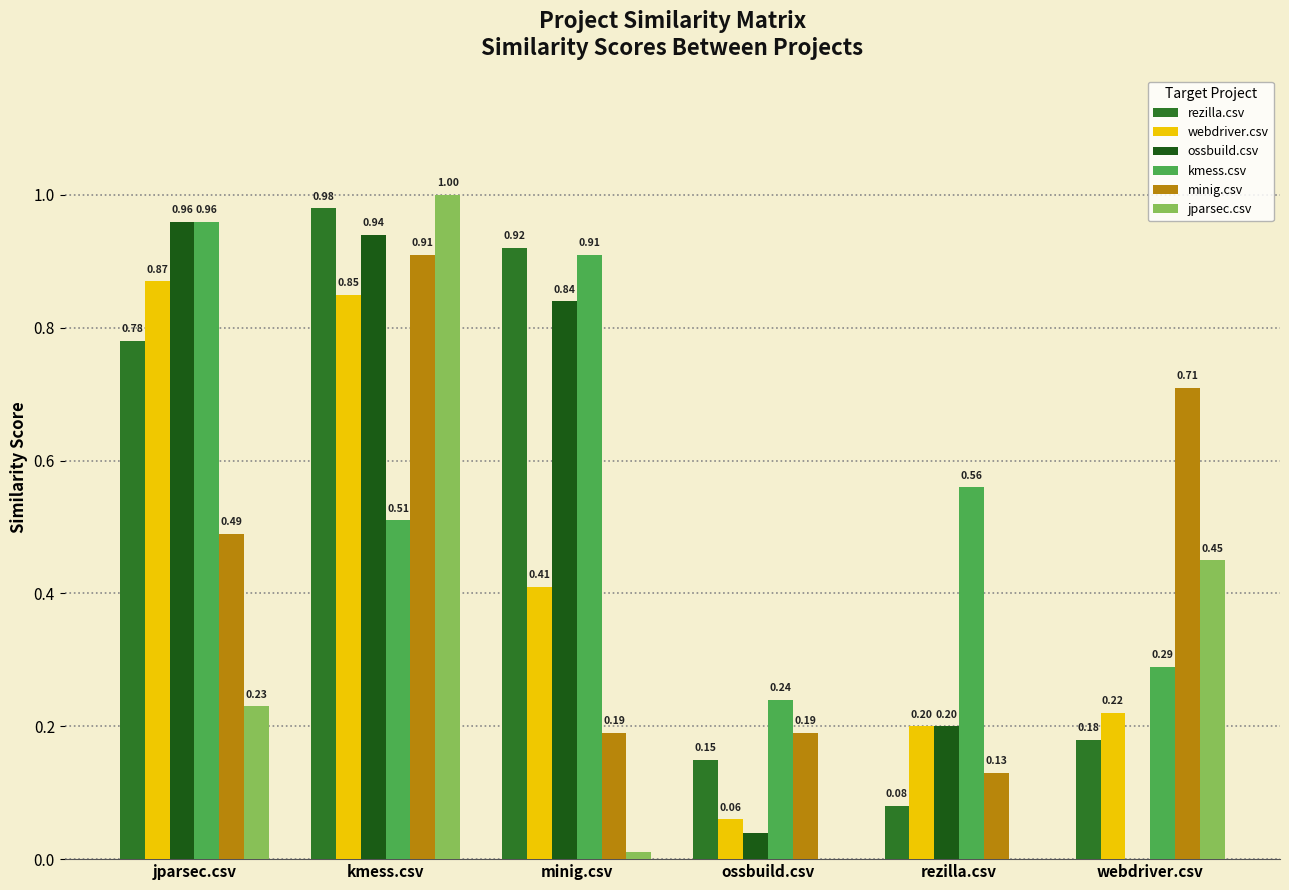

How many data points does each series have?

6